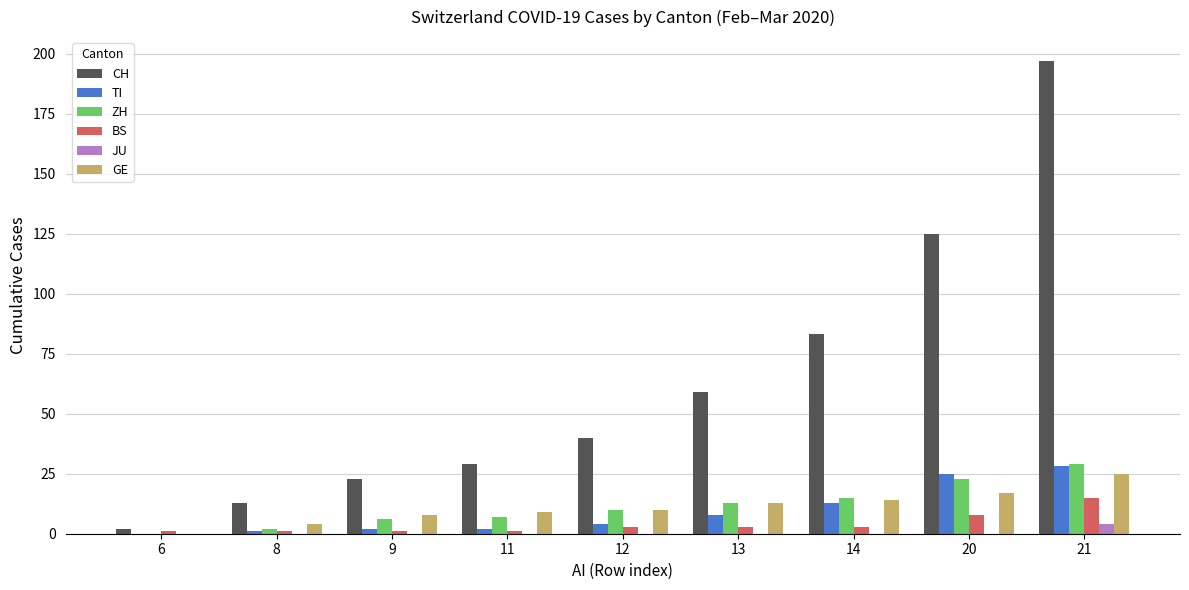

At which label does ZH reach its peak?

21